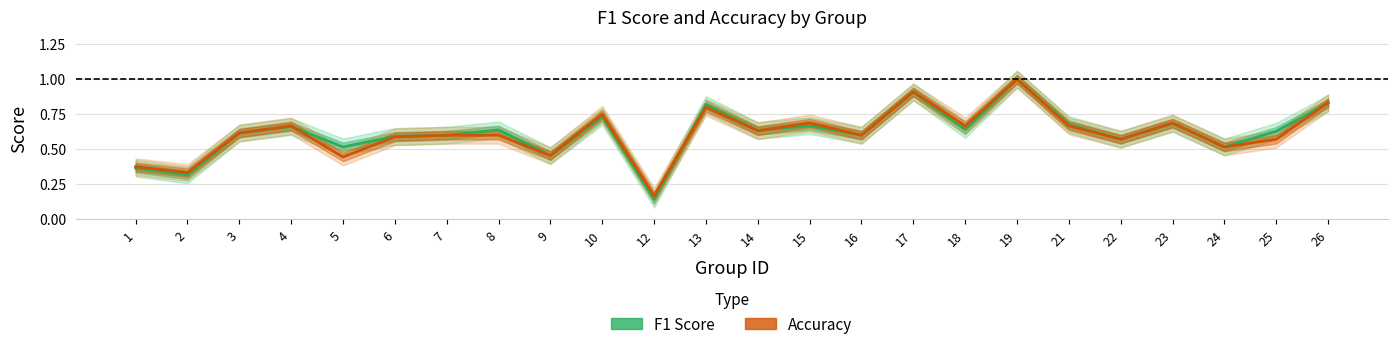

Is it true that f1 equals 0.8 at 26?

True